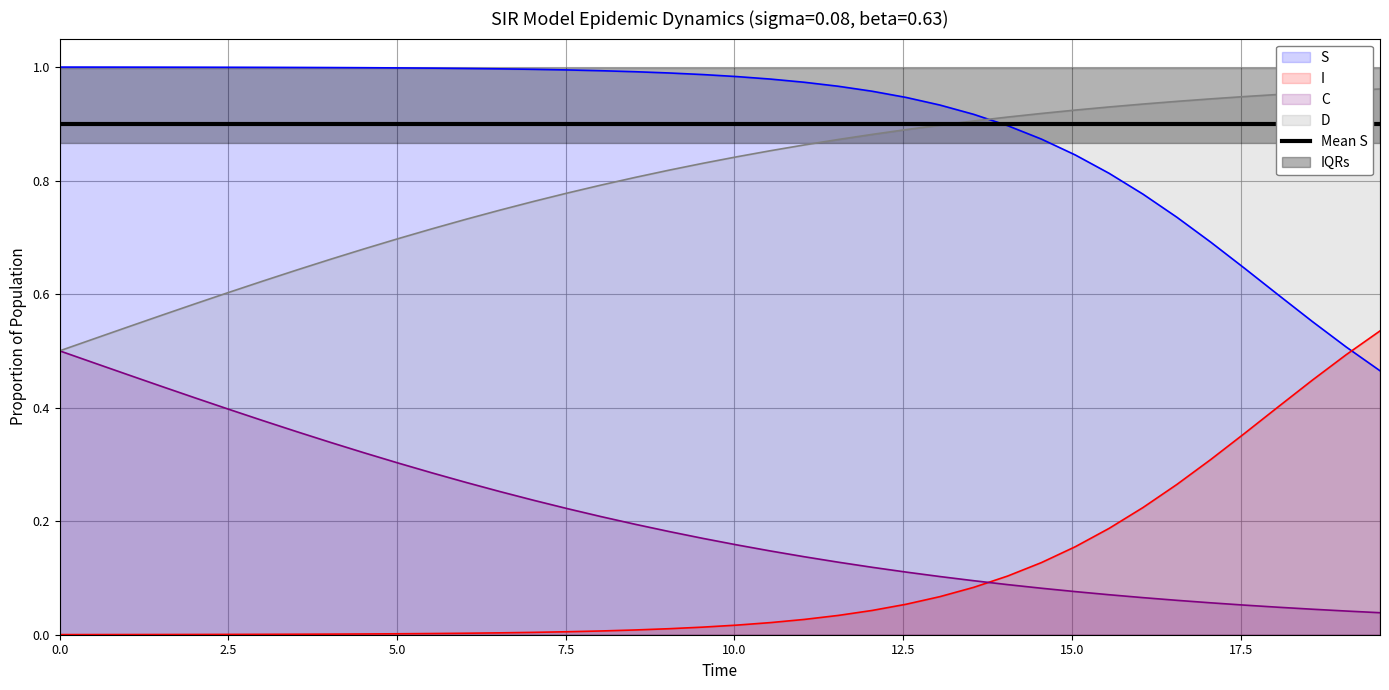

True or false: S and D cross at least once.

True